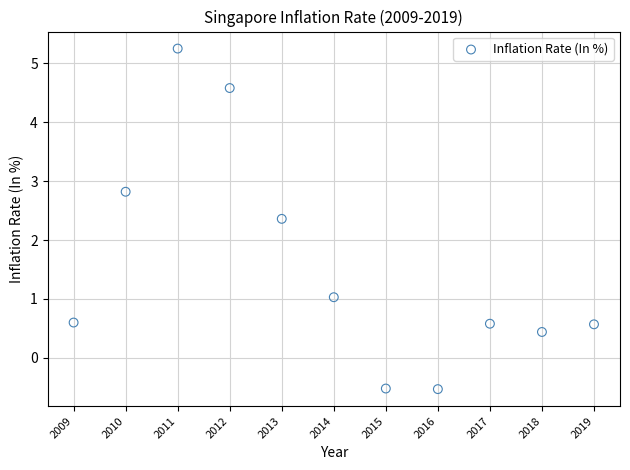

What is the range of X values (max minus min)?

10.0